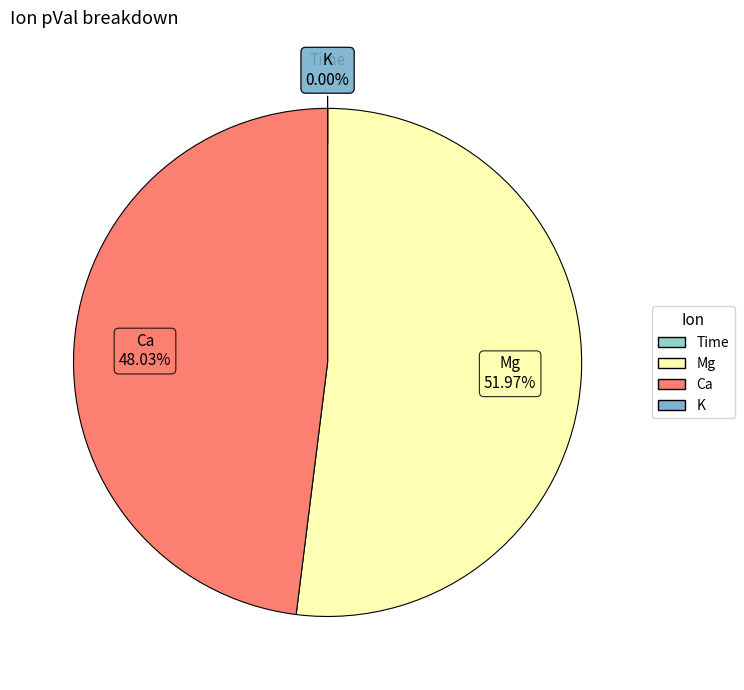

How much of the chart is everything except Ca?

52.0%